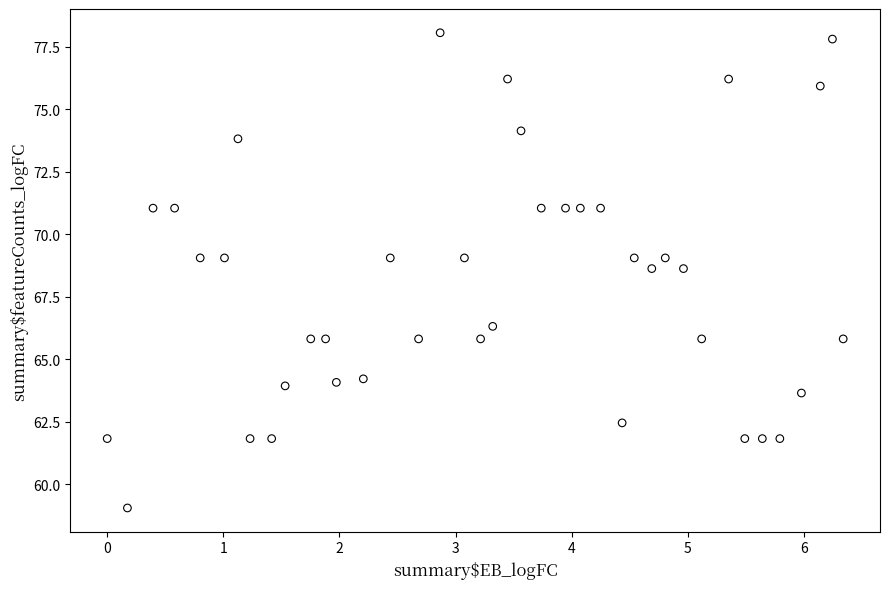

What is the range of X values (max minus min)?

6.3